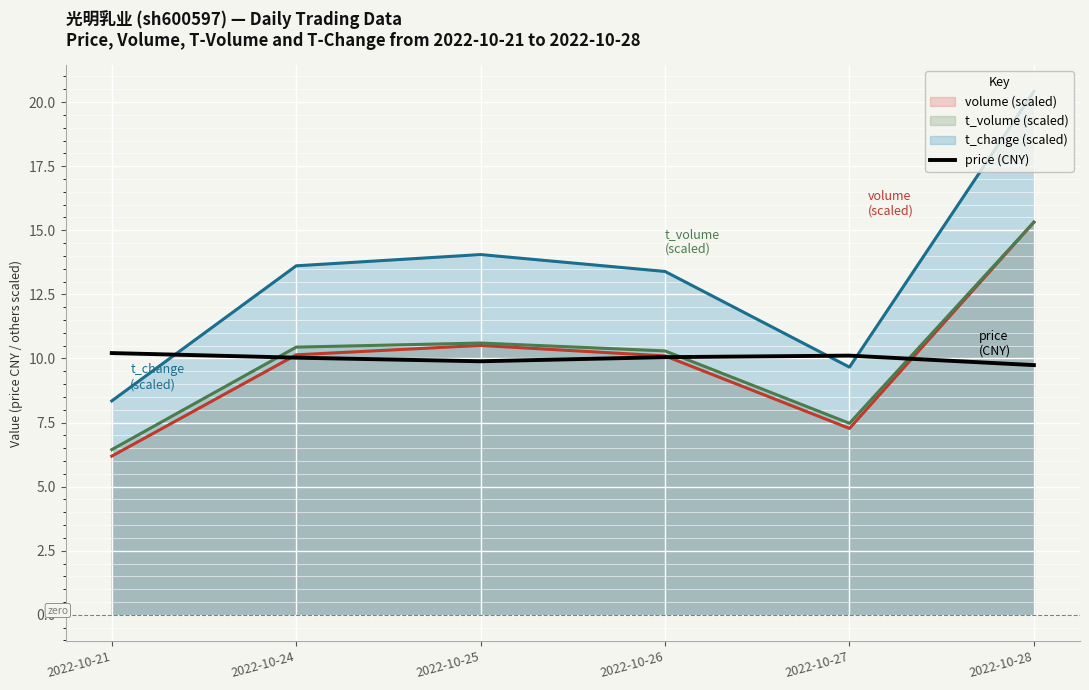

The value at 2022-10-25 is 9.9. True or false?

True